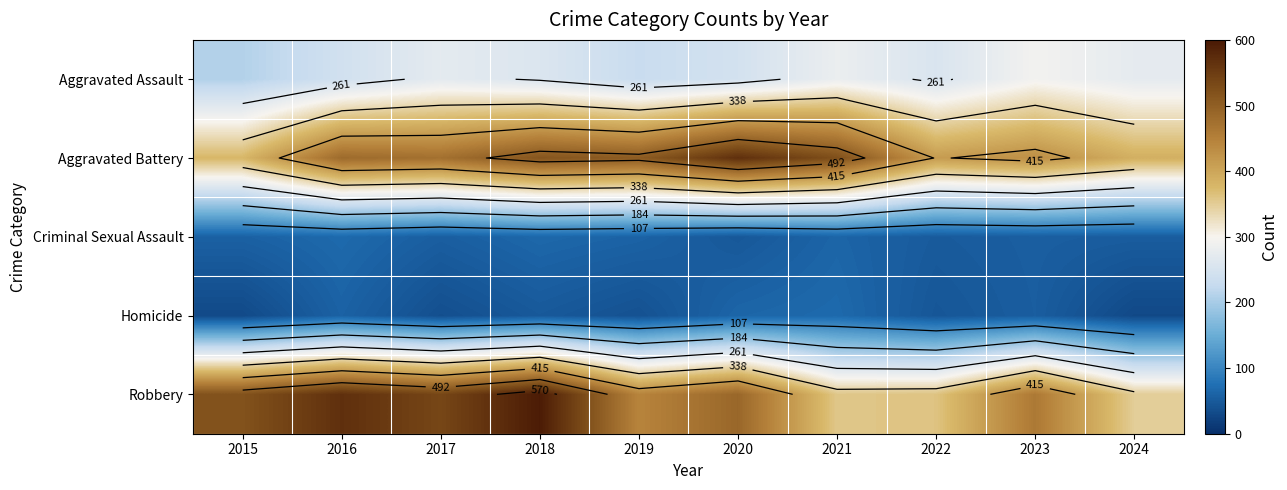

The value of Homicide at 2017 is 65. True or false?

False